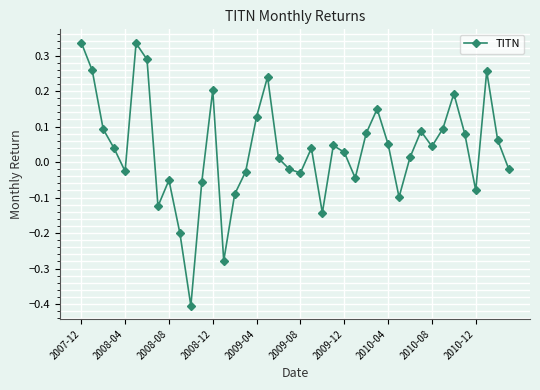

How many interior local peaks (higher than both neighbors) does the data have?

10